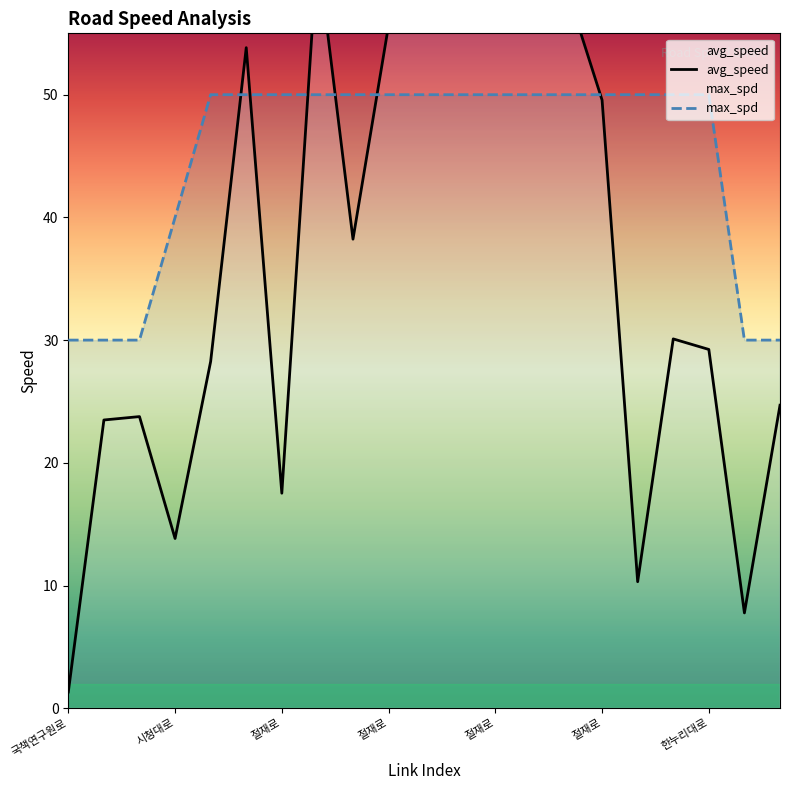

What is the sum of all max_spd values?

940